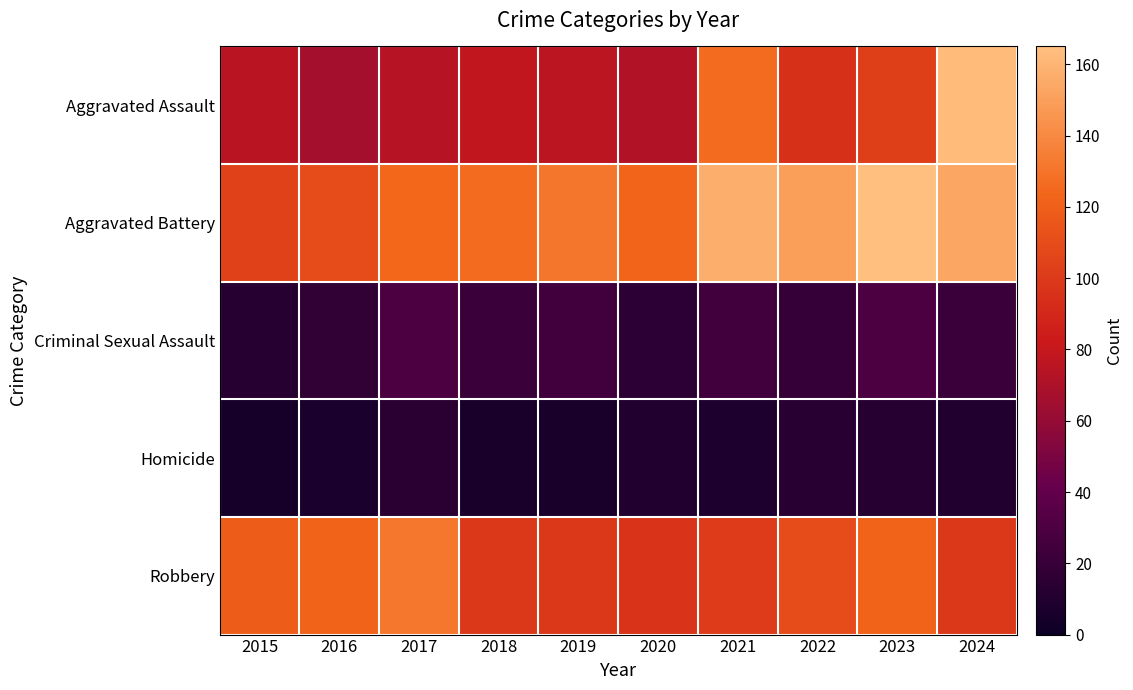

Reading left to right, extract all data points from this chart.

Aggravated Assault: 2015=75	2016=67	2017=74	2018=78	2019=76	2020=72	2021=126	2022=95	2023=103	2024=163
Aggravated Battery: 2015=104	2016=110	2017=124	2018=126	2019=131	2020=123	2021=157	2022=150	2023=165	2024=153
Criminal Sexual Assault: 2015=12	2016=17	2017=30	2018=21	2019=25	2020=15	2021=25	2022=19	2023=30	2024=21
Homicide: 2015=5	2016=7	2017=14	2018=6	2019=6	2020=10	2021=9	2022=13	2023=12	2024=10
Robbery: 2015=118	2016=122	2017=132	2018=99	2019=99	2020=97	2021=101	2022=110	2023=122	2024=99